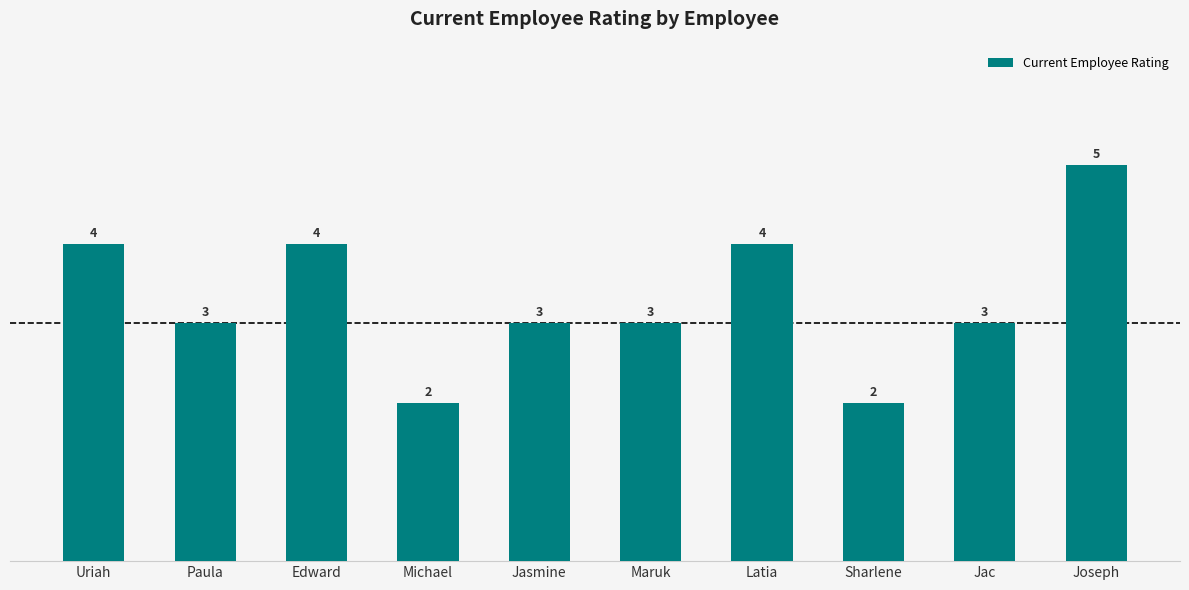

The chart shows a value of 3 at Jac. True or false?

True